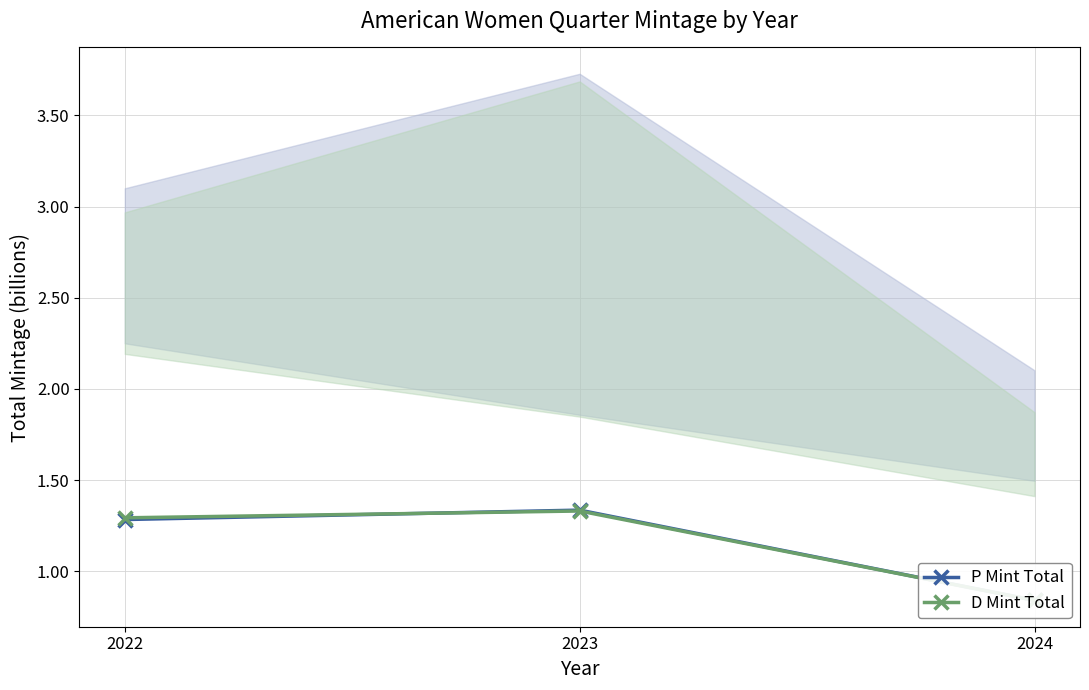

Rank the series by their average value, from highest to lowest.

D Mint Total, P Mint Total